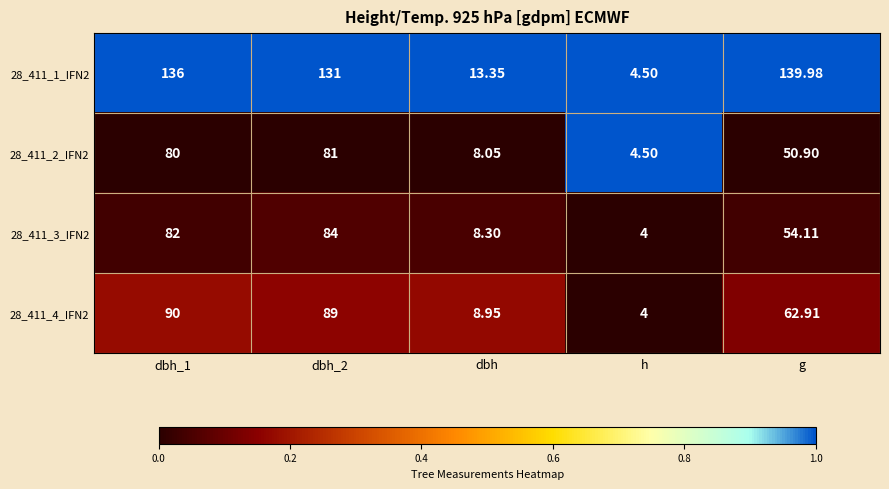

At which label is 28_411_4_IFN2 closest to 47?

g